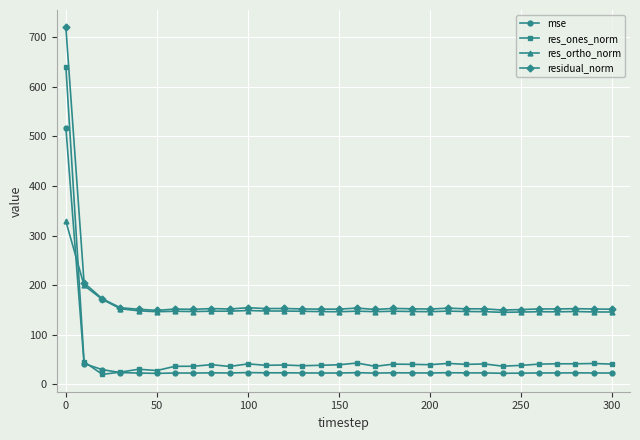

Rank the series by their maximum value, from highest to lowest.

residual_norm, res_ones_norm, mse, res_ortho_norm